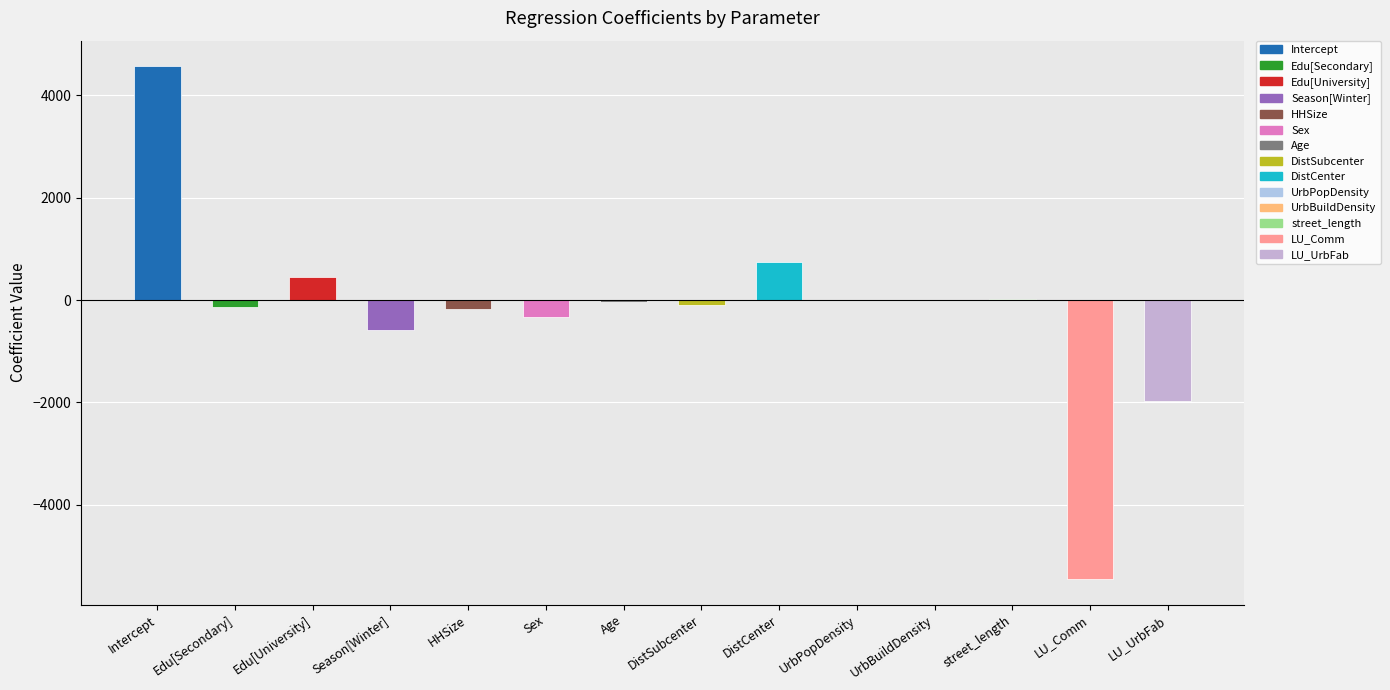

Is it true that the value at LU_UrbFab is -1966.6?

True